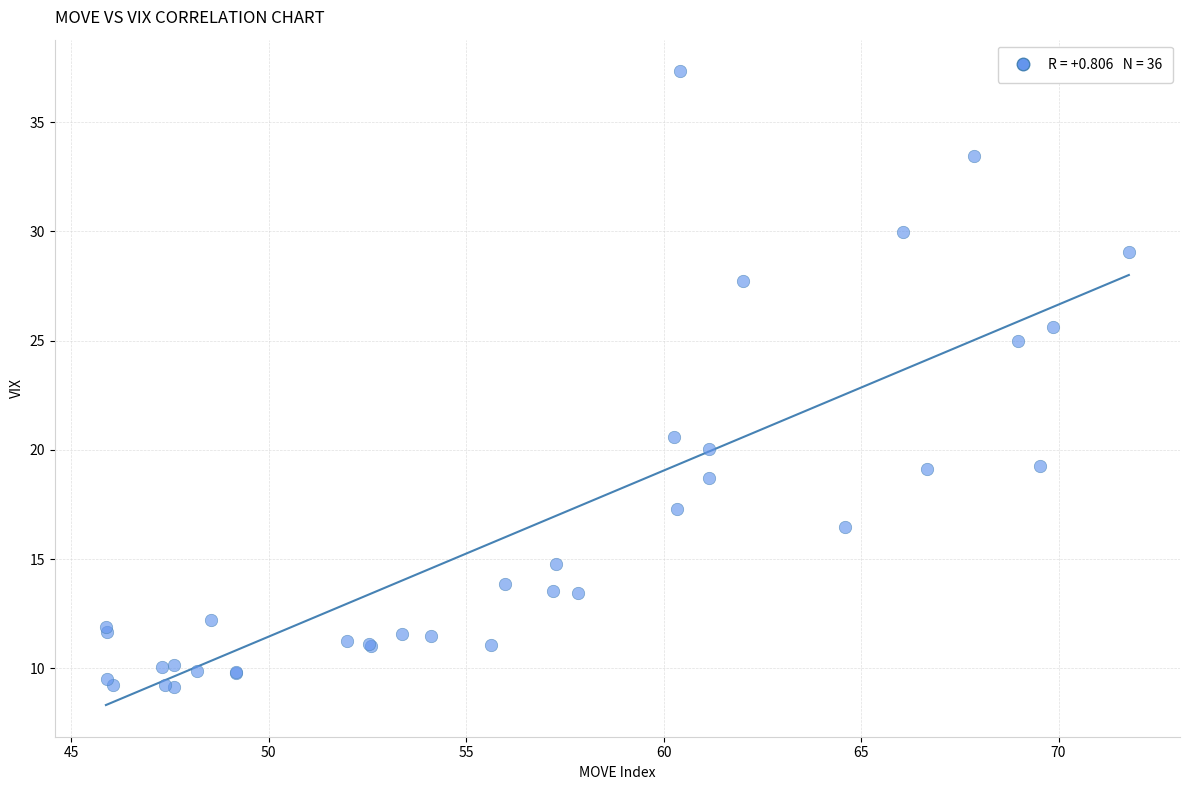

What Y value in the scatter plot is closest to 23?

25.0